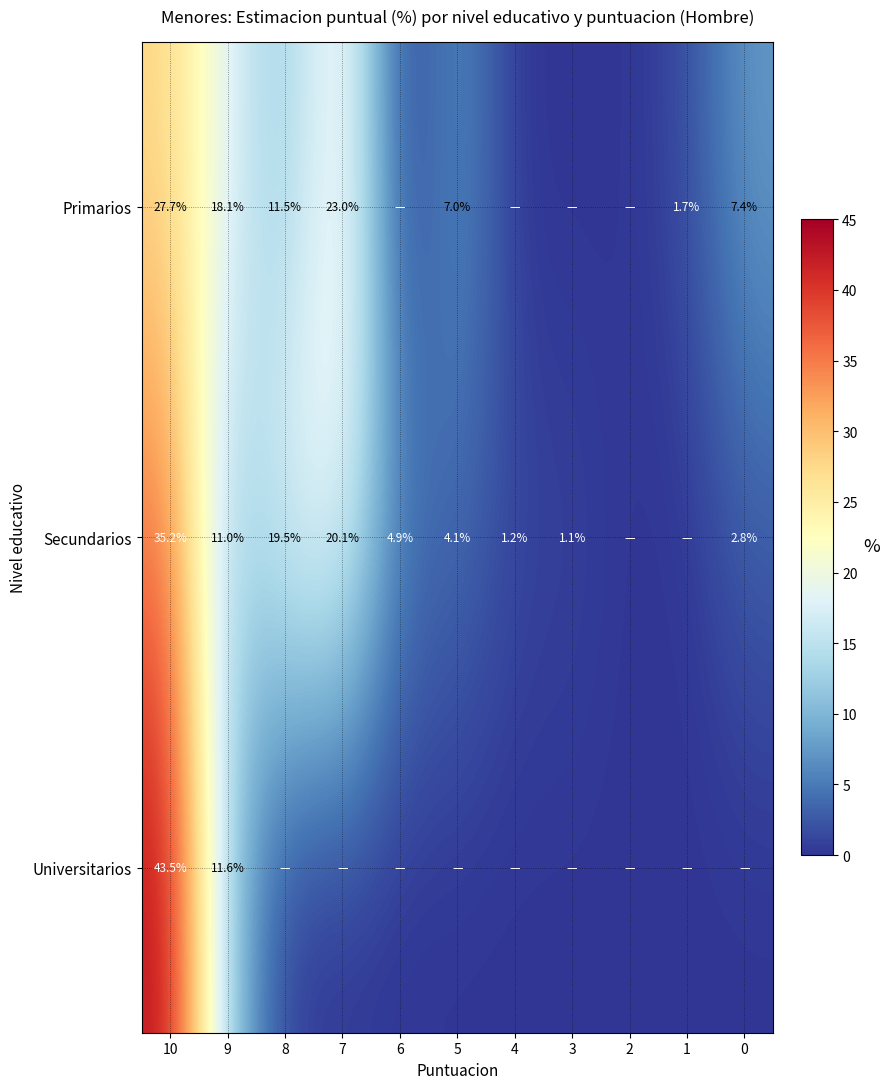

What is the total value across all series at 4?

1.2